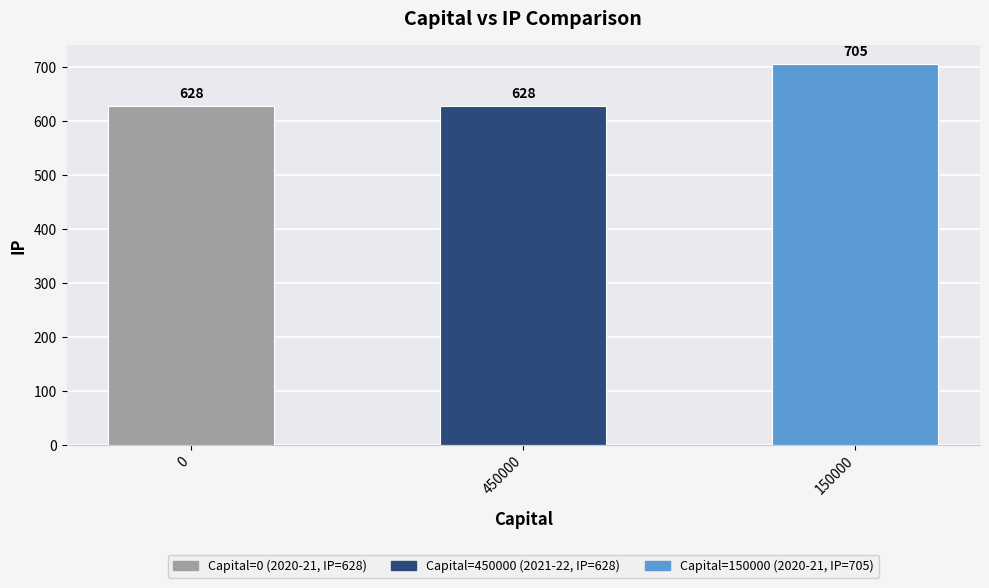

What is the average value?

654